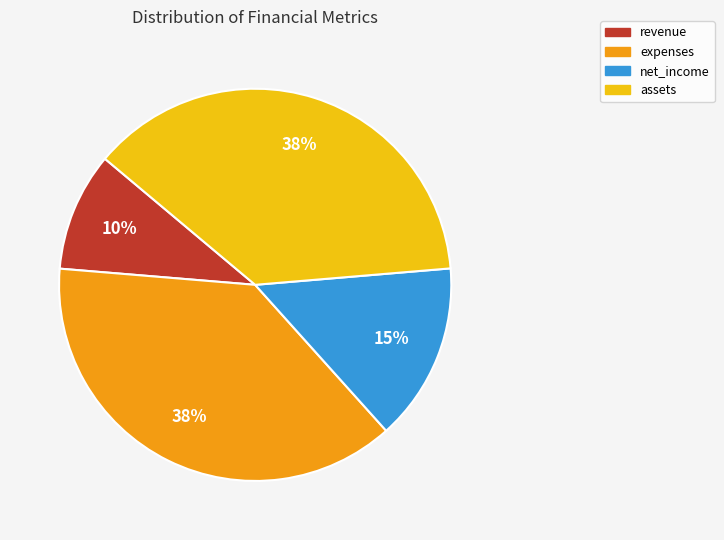

Is the sum of revenue and assets greater than half?

No